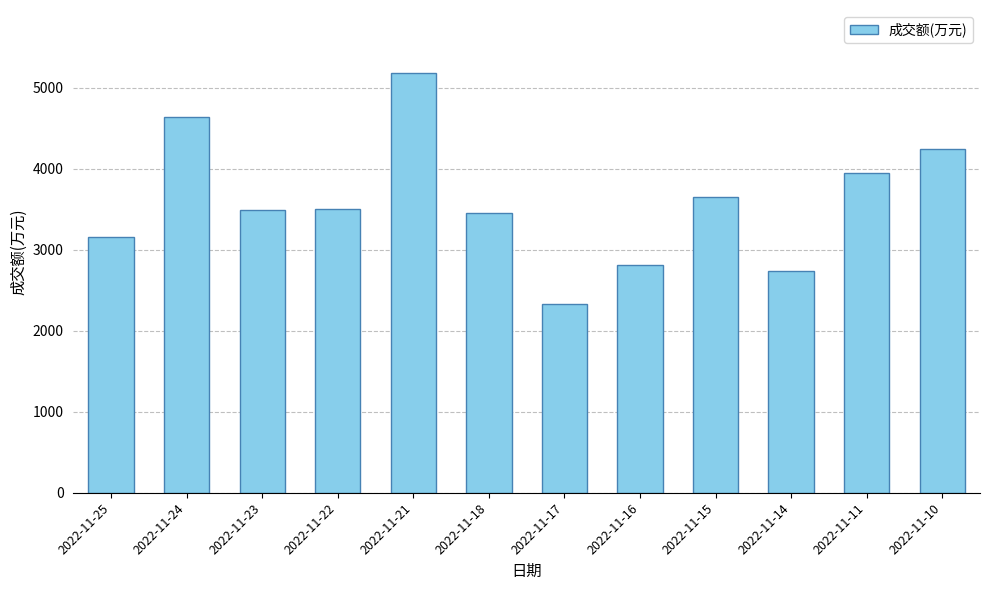

True or false: the data shows 3504 at 2022-11-22.

True